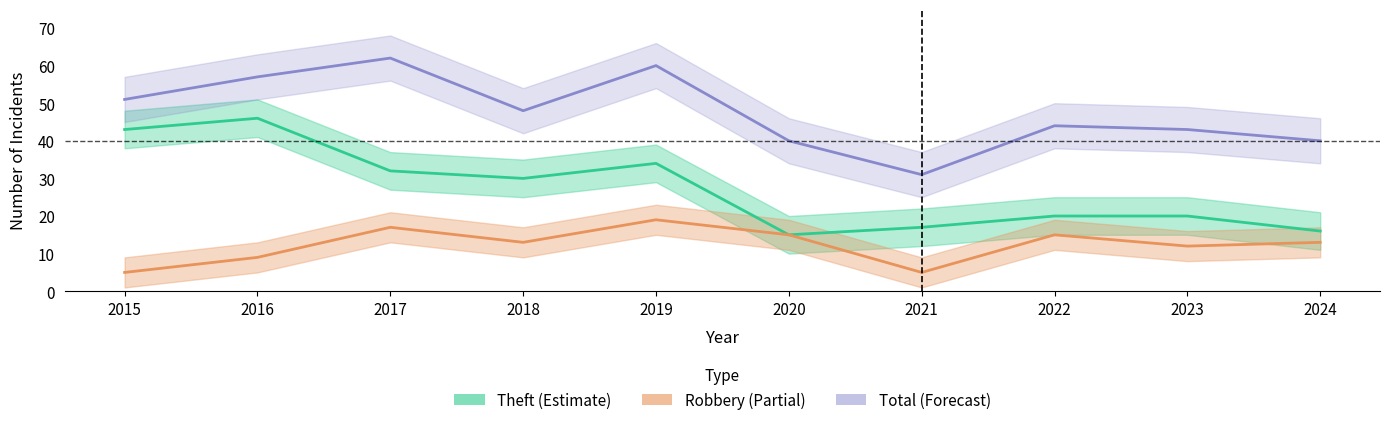

What is the sum of the Theft (Estimate) values at 2022 and 2016?

66